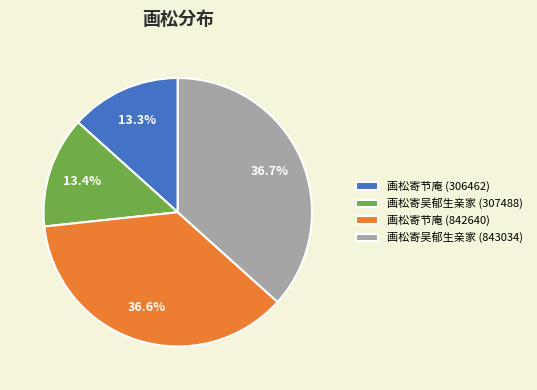

Combined, do 画松寄节庵 (306462) and 画松寄吴郁生亲家 (307488) account for over 50%?

No